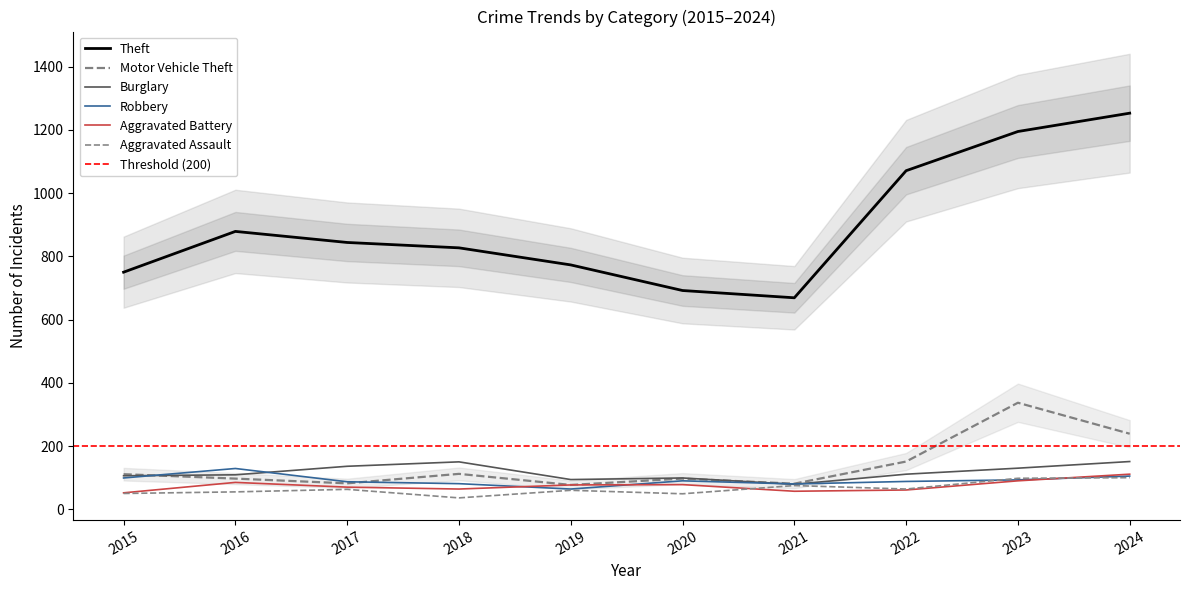

What is the difference between the maximum and second lowest values in the Burglary series?

57